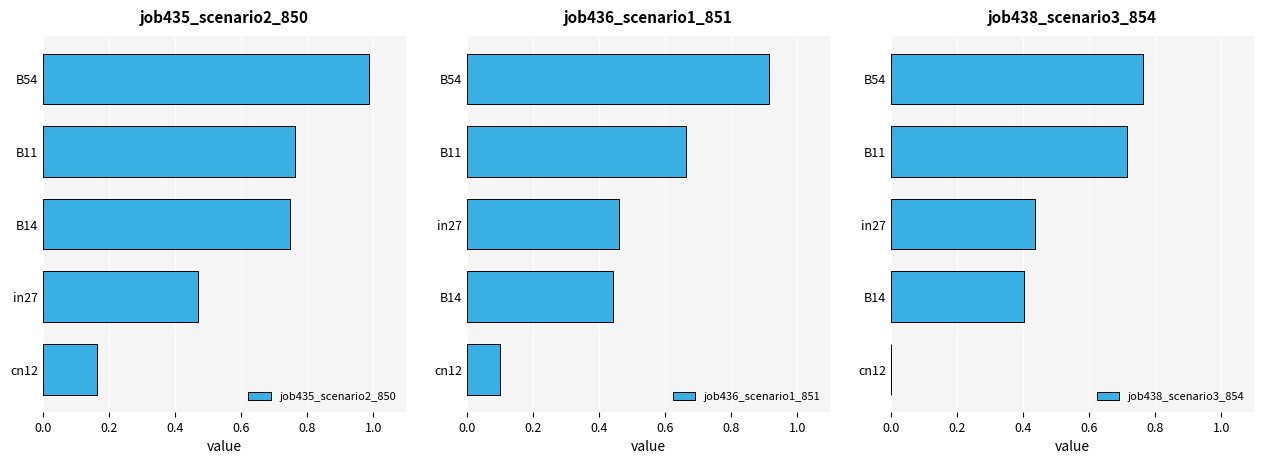

Count the job436_scenario1_851 values in the range 0 to 1.

5